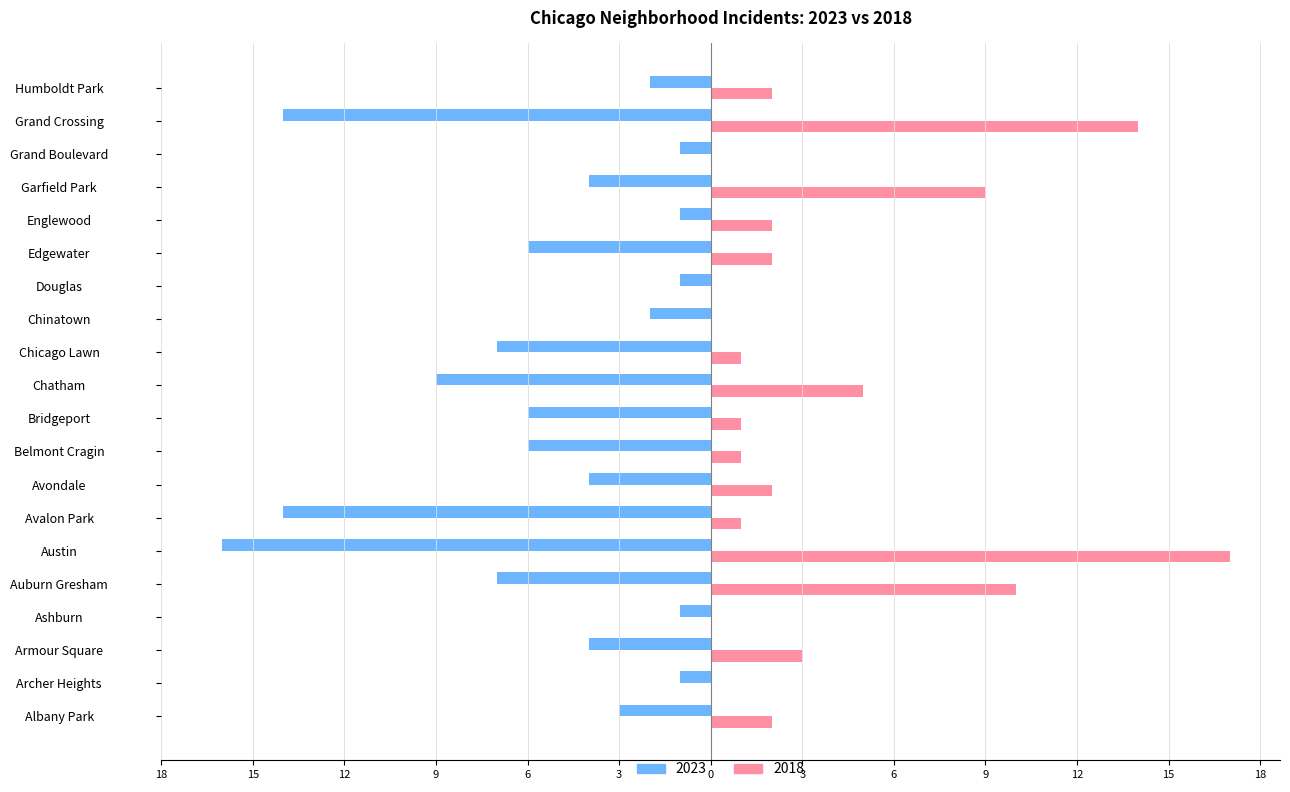

What are all the series names shown in the legend?

2023, 2018